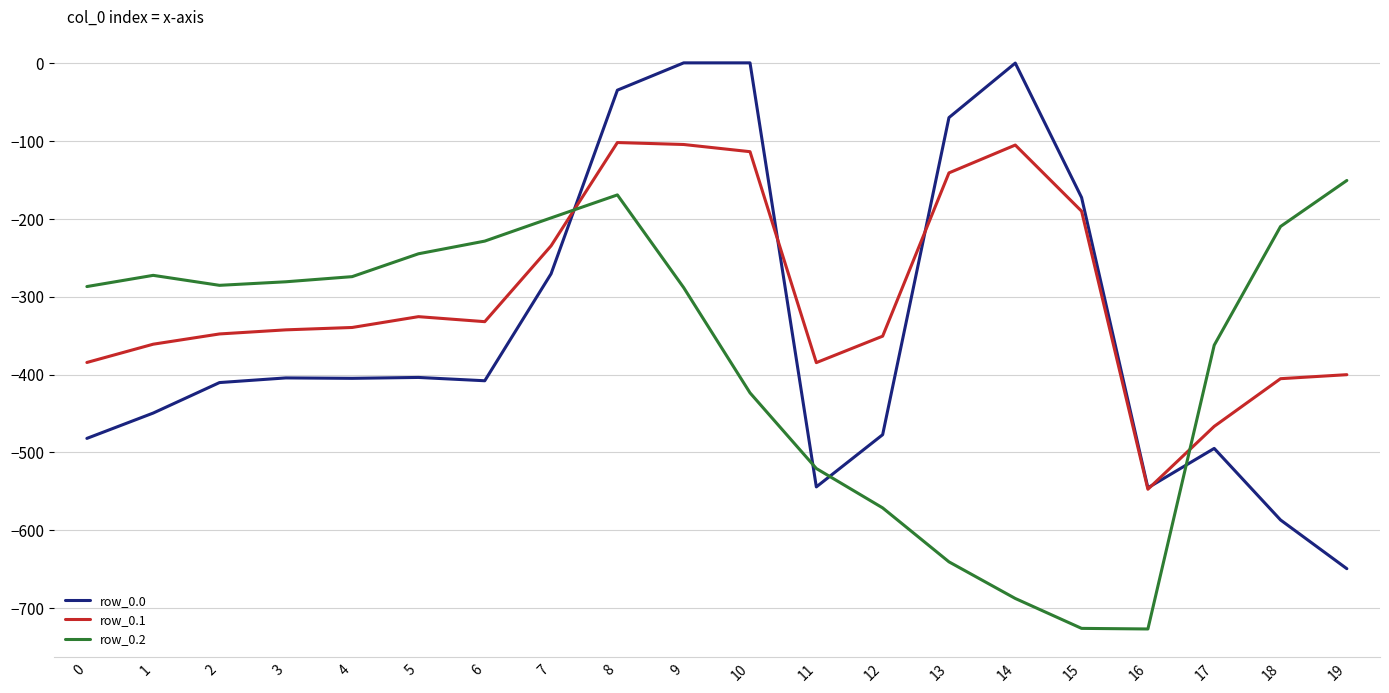

Between 1 and 14, which series saw the biggest shift?

row_0.0